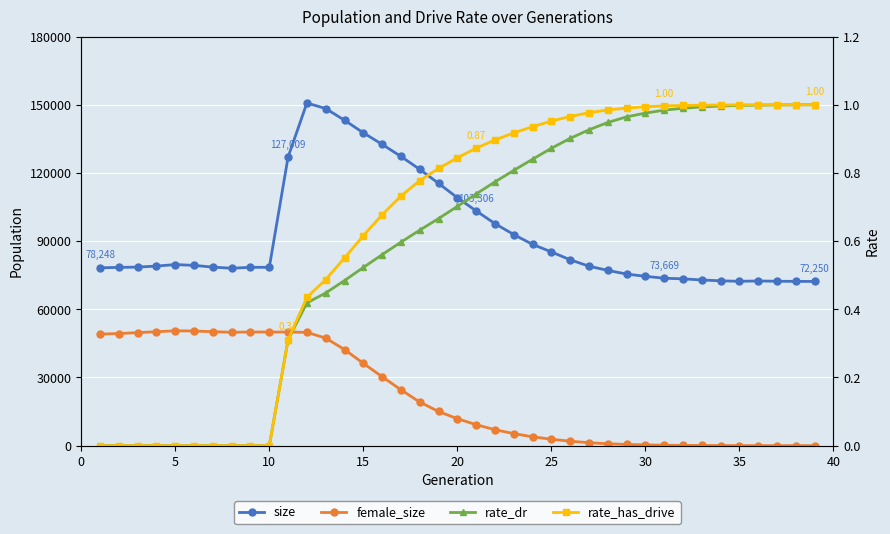

In size, how many points are higher than both neighbors (excluding endpoints)?

4